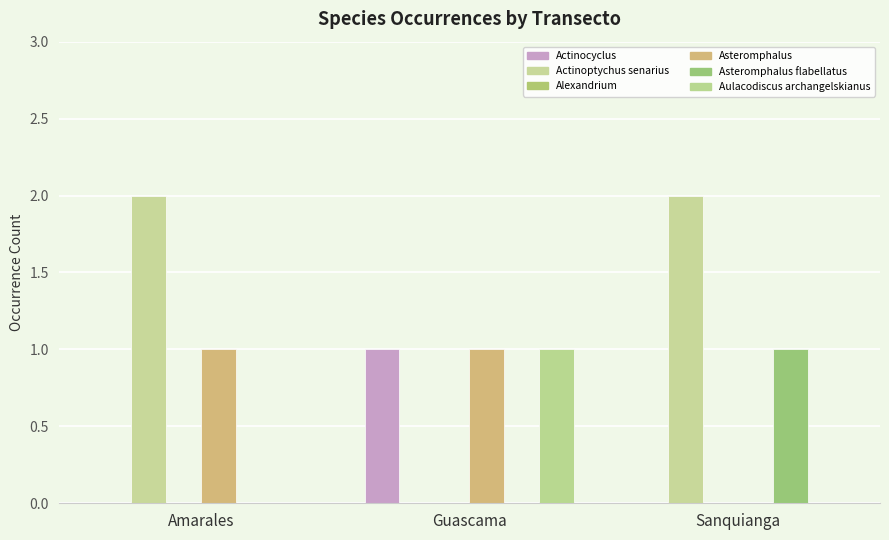

Does the chart contain stacked bars?

No